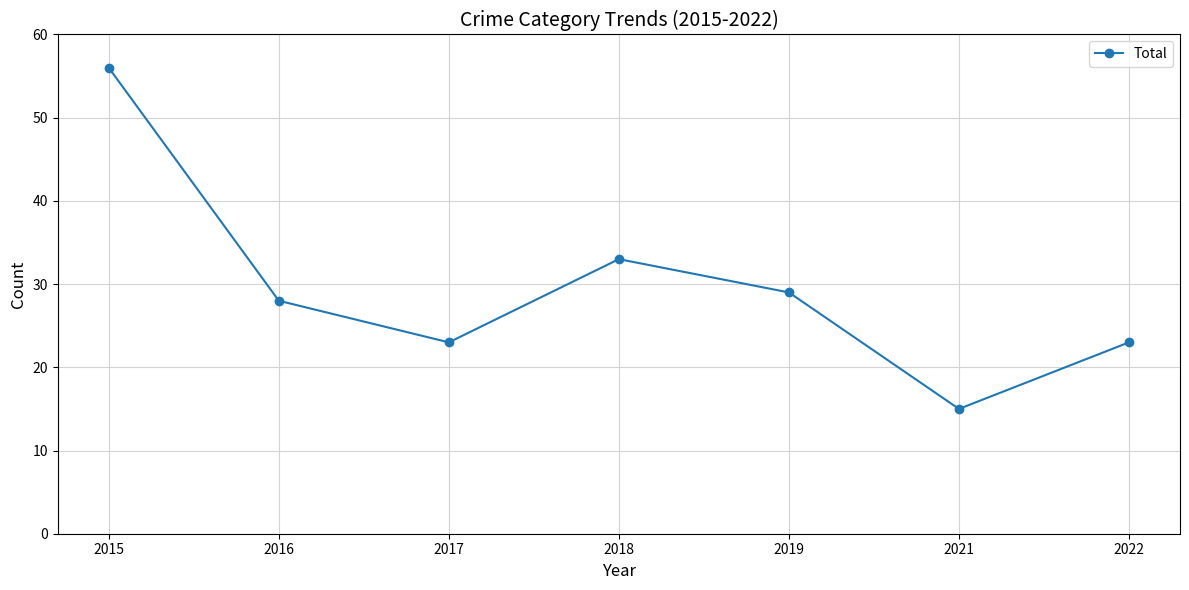

How many data points are less than 28?

3